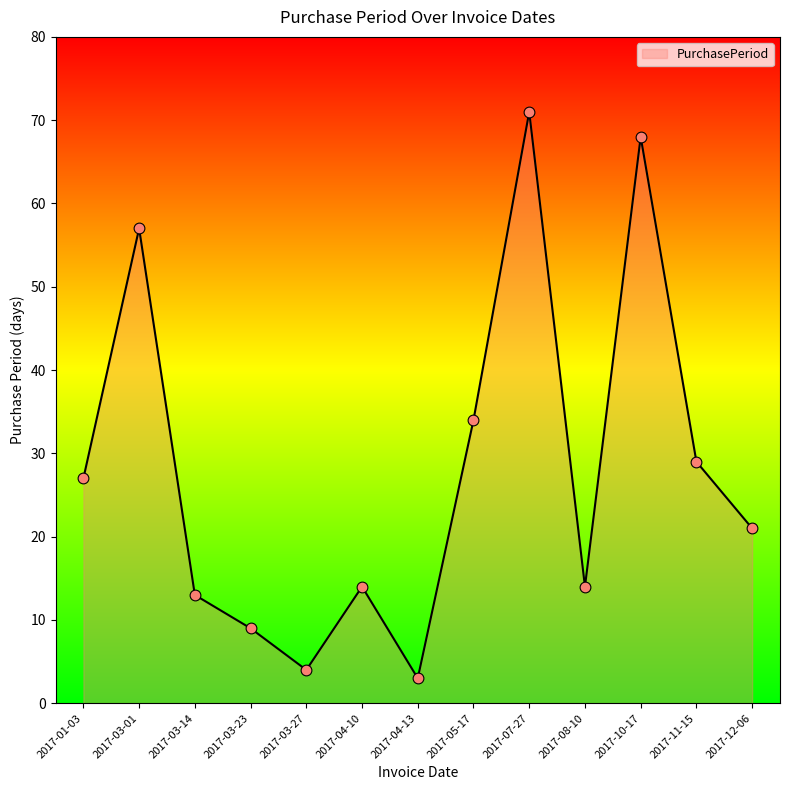

Between 2017-03-14 and 2017-05-17, which is larger?

2017-05-17